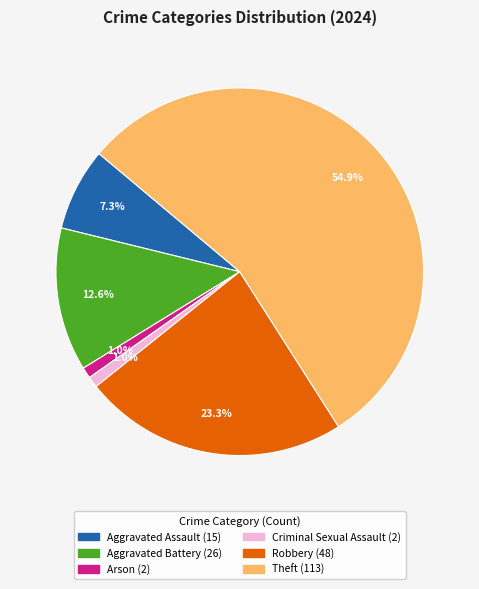

Is there any slice that represents more than half of the pie?

Yes